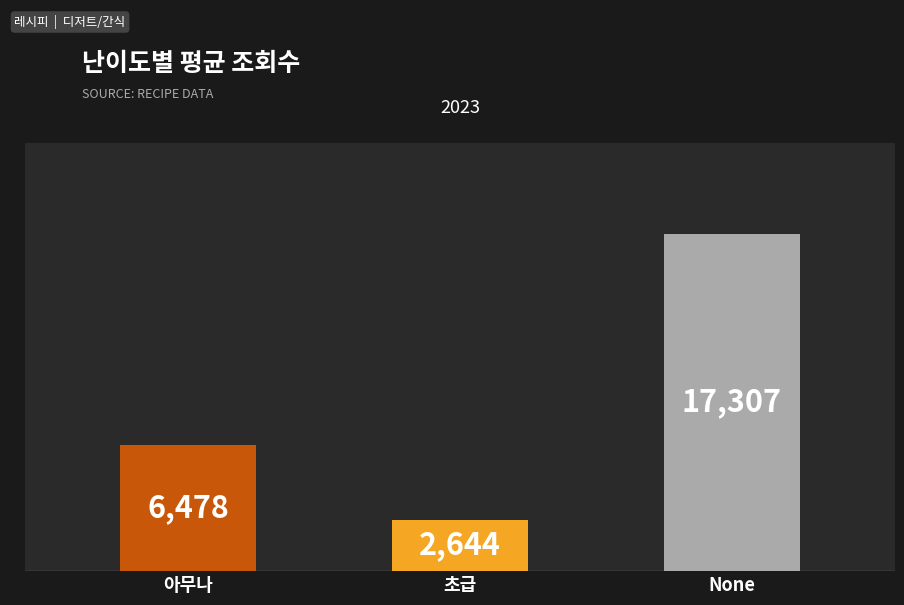

What is the change in value from 아무나 to 초급?

-3834